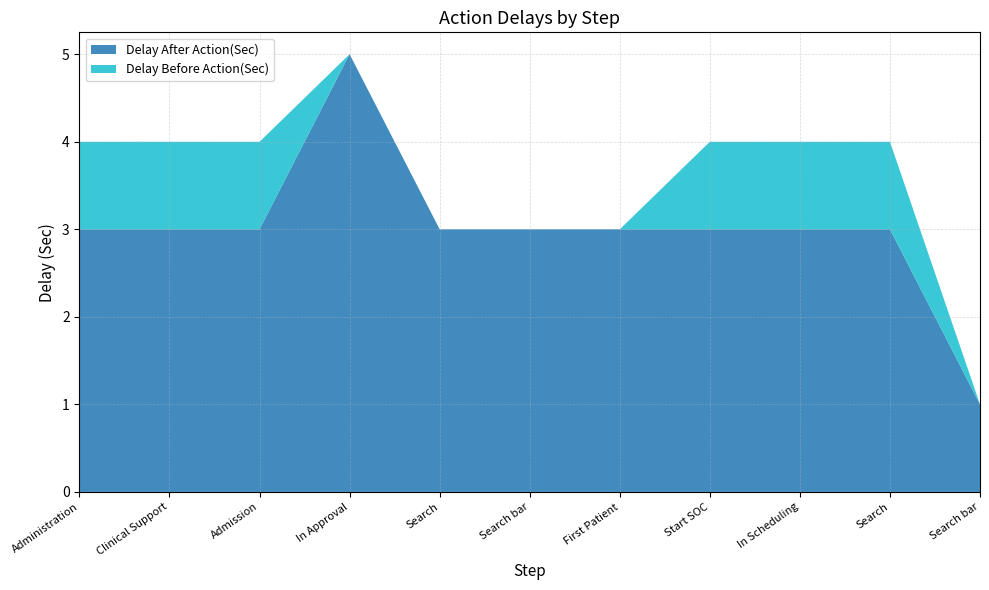

Reading right to left, what are all the values shown in this chart?

Delay After Action(Sec): 1	3	3	3	3	3	3	5	3	3	3
Delay Before Action(Sec): 0	1	1	1	0	0	0	0	1	1	1